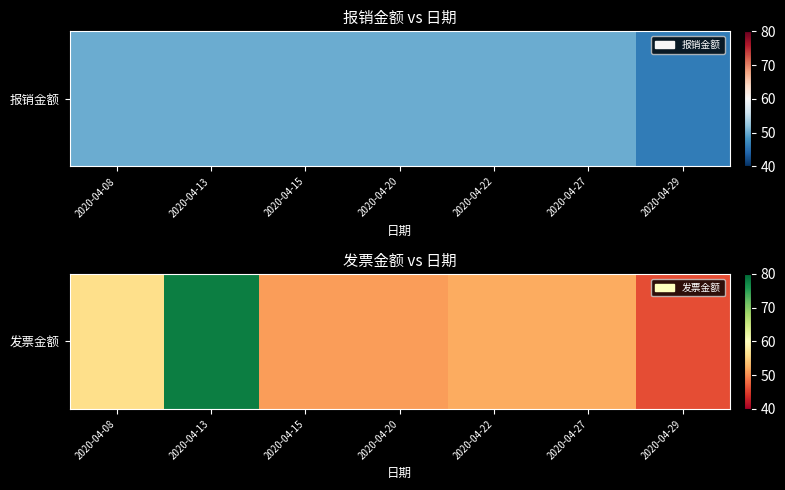

At which category does the chart reach its peak across all series?

2020-04-13